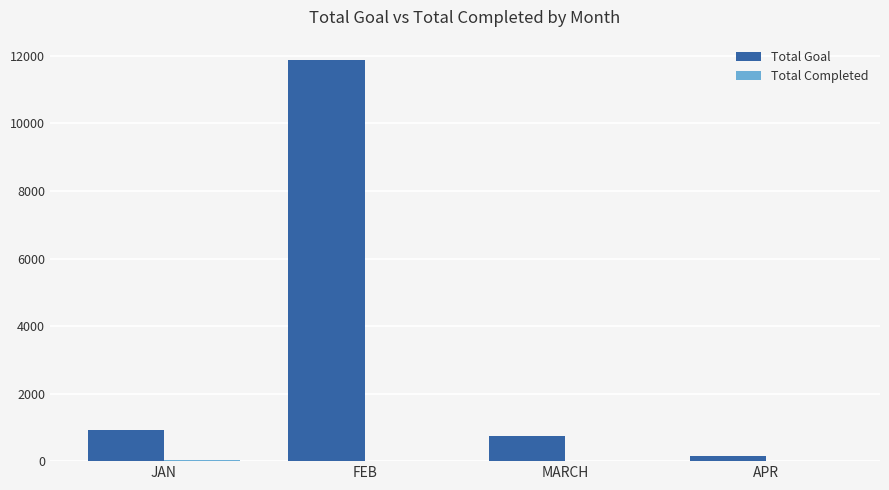

Count the number of categories in the chart.

4